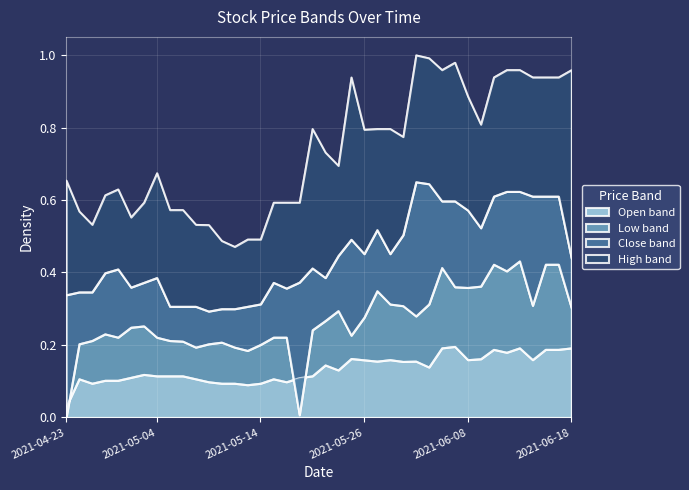

Where is the first local maximum for Open?

2021-04-26